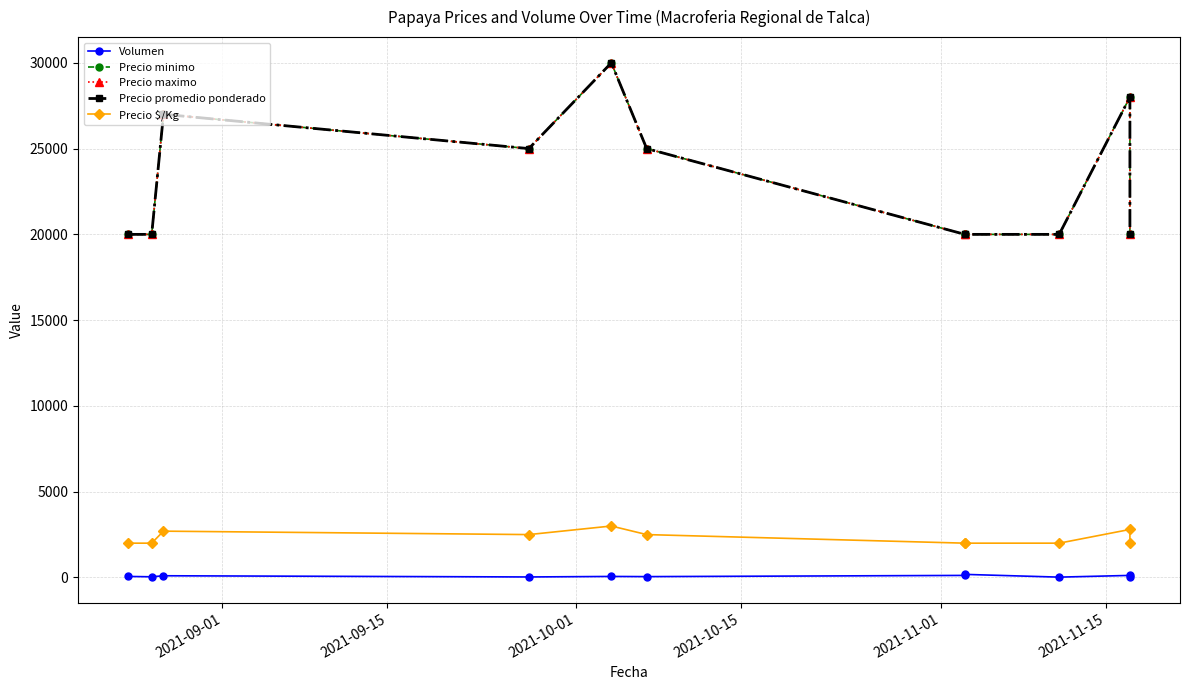

Is the value of Precio $/Kg at 7 greater than the value of Precio promedio ponderado at 10?

No